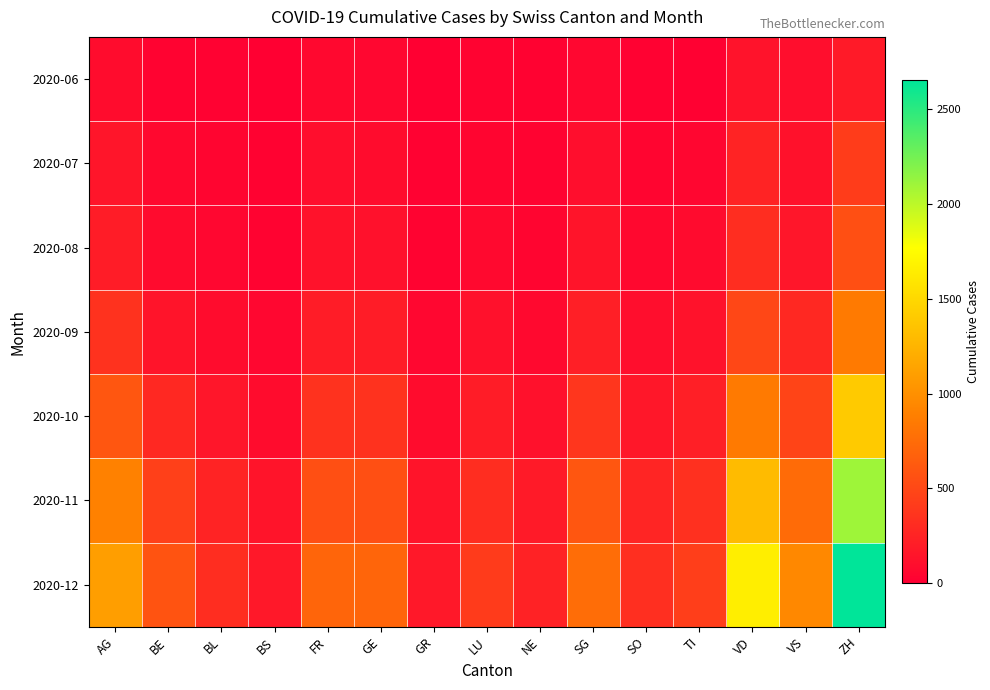

At FR, list the series in order from smallest to largest.

2020-06, 2020-07, 2020-08, 2020-09, 2020-10, 2020-11, 2020-12